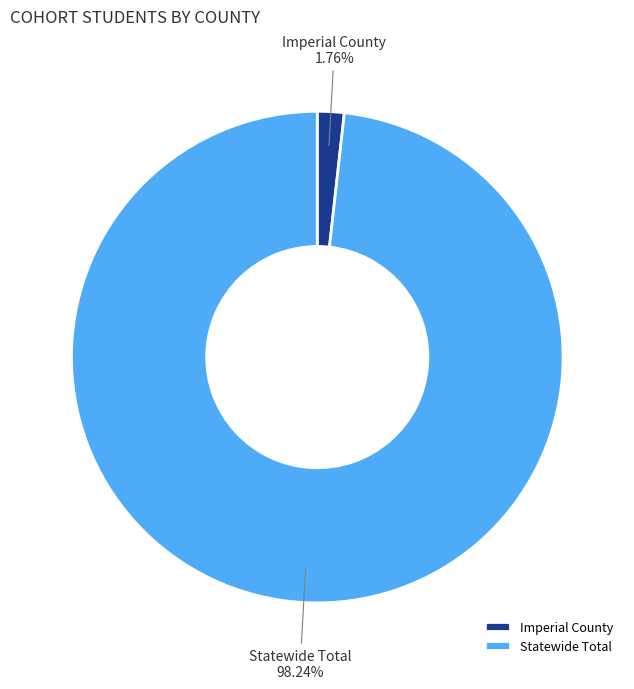

The Imperial County slice represents 2% of the pie. True or false?

True